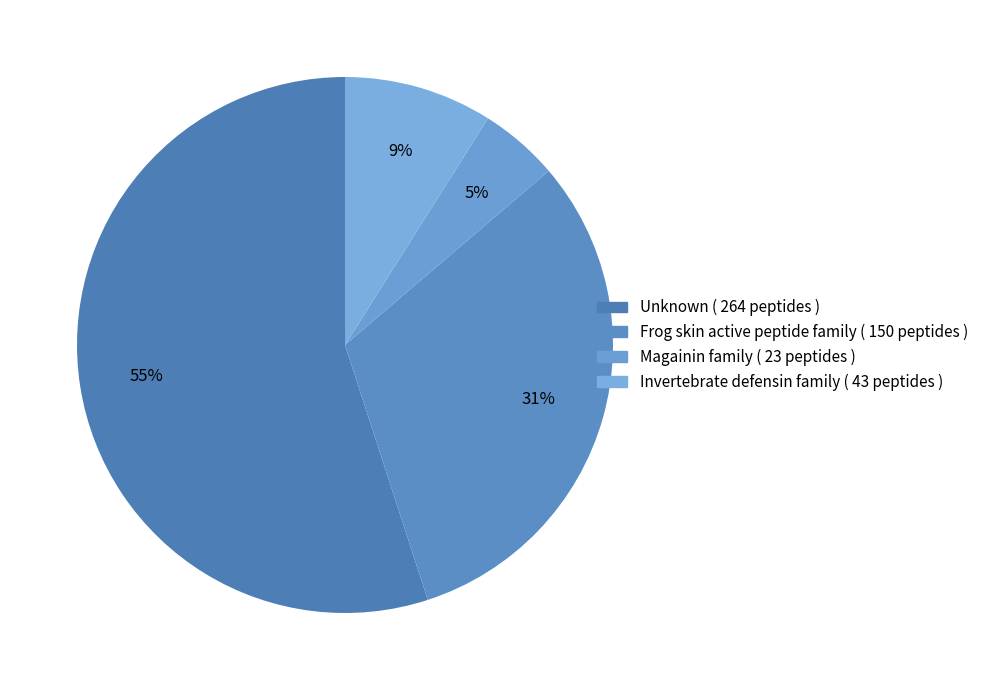

How many slices are in this pie chart?

4